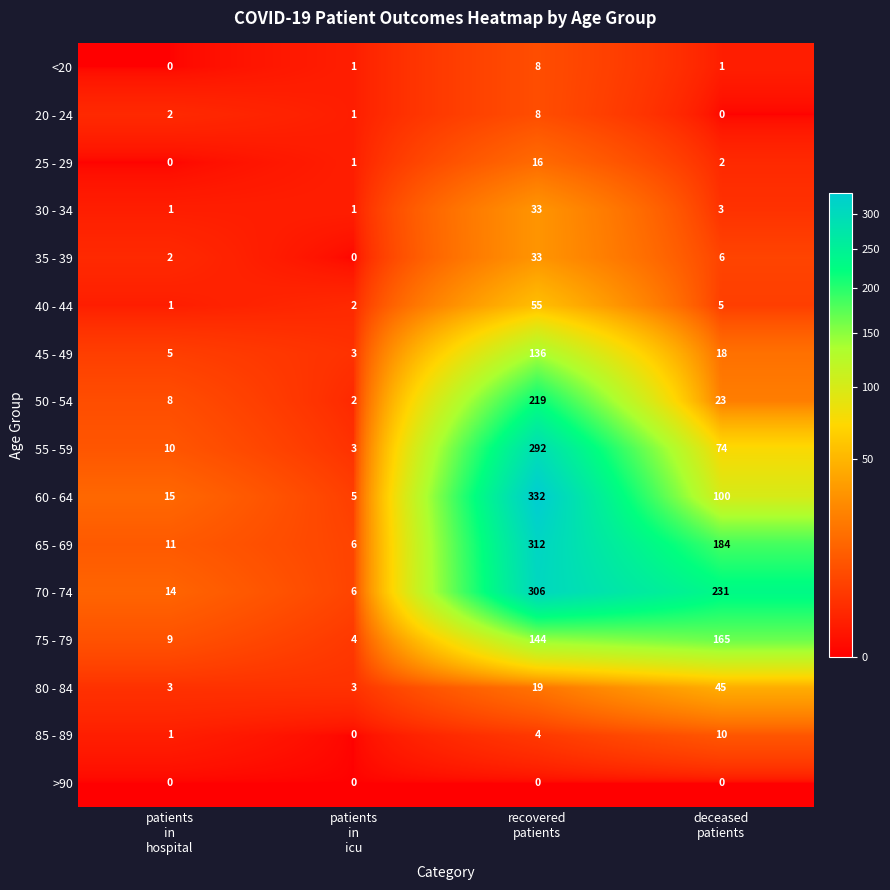

Which series has the largest range (max minus min)?

60 - 64